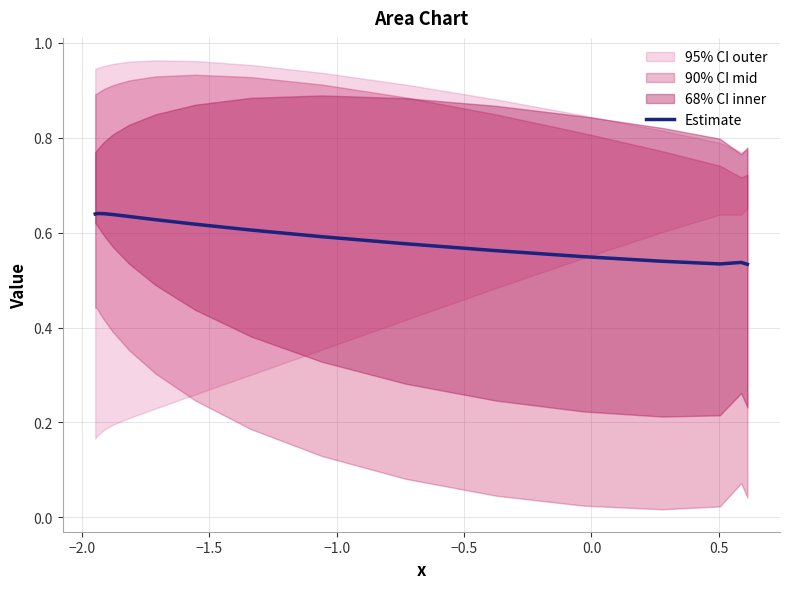

How many points are higher than both their immediate neighbors (excluding endpoints)?

2